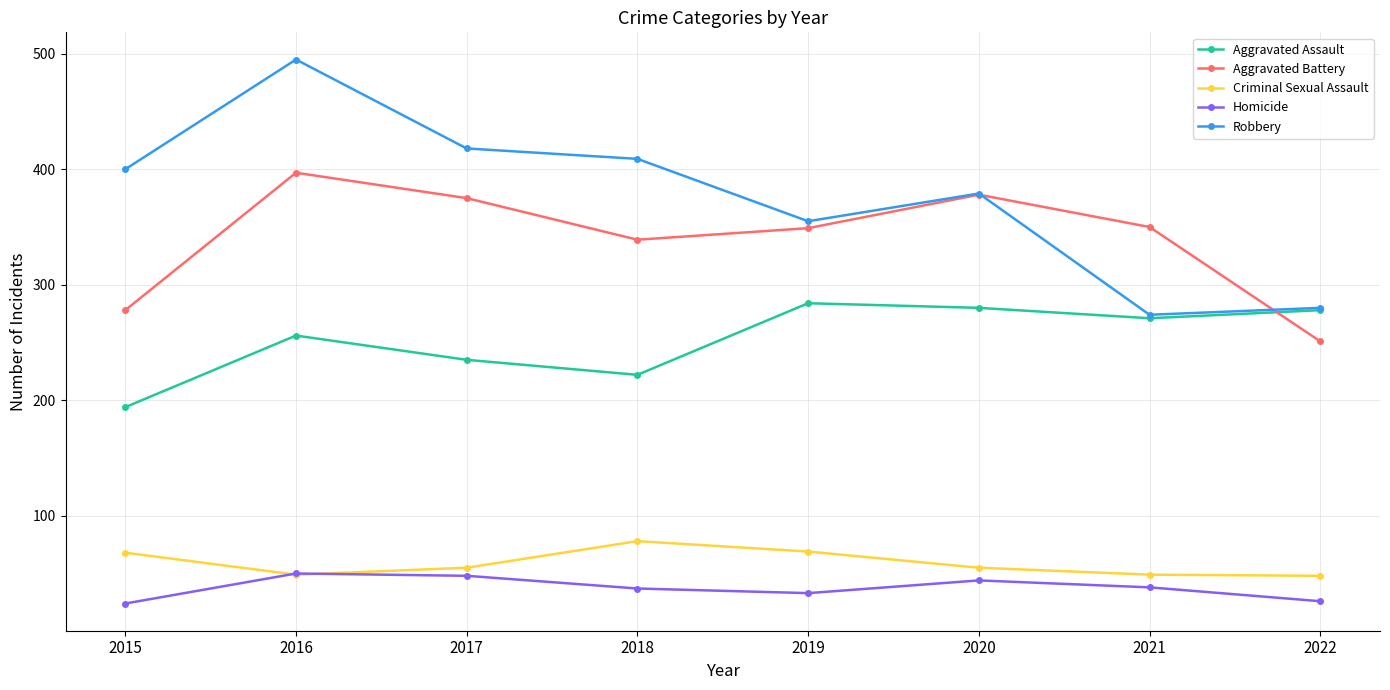

What are all the series names shown in the legend?

Aggravated Assault, Aggravated Battery, Criminal Sexual Assault, Homicide, Robbery